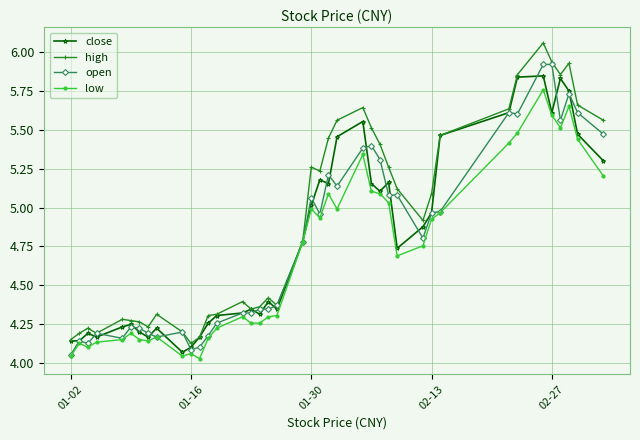

True or false: open has more than 1 interior local peaks.

True